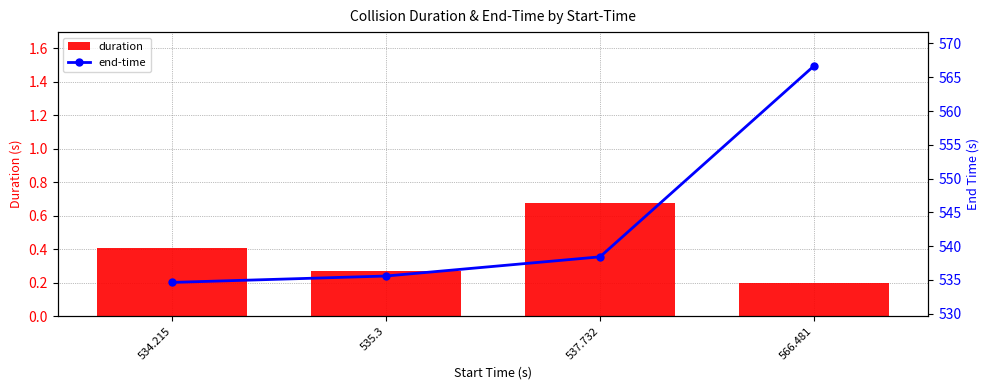

Which series has the largest range (max minus min)?

end-time